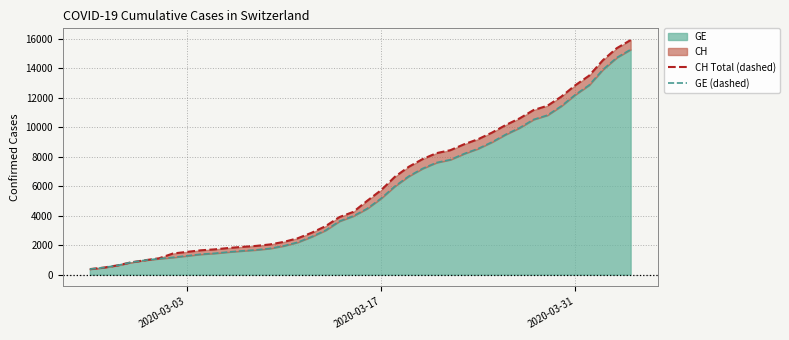

True or false: GE (dashed) has more than 2 interior local peaks.

False